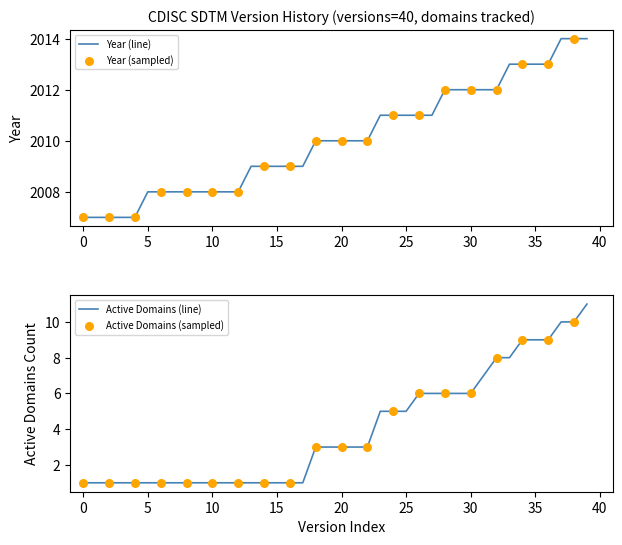

What is the lowest value of the Year (line) series?

2007